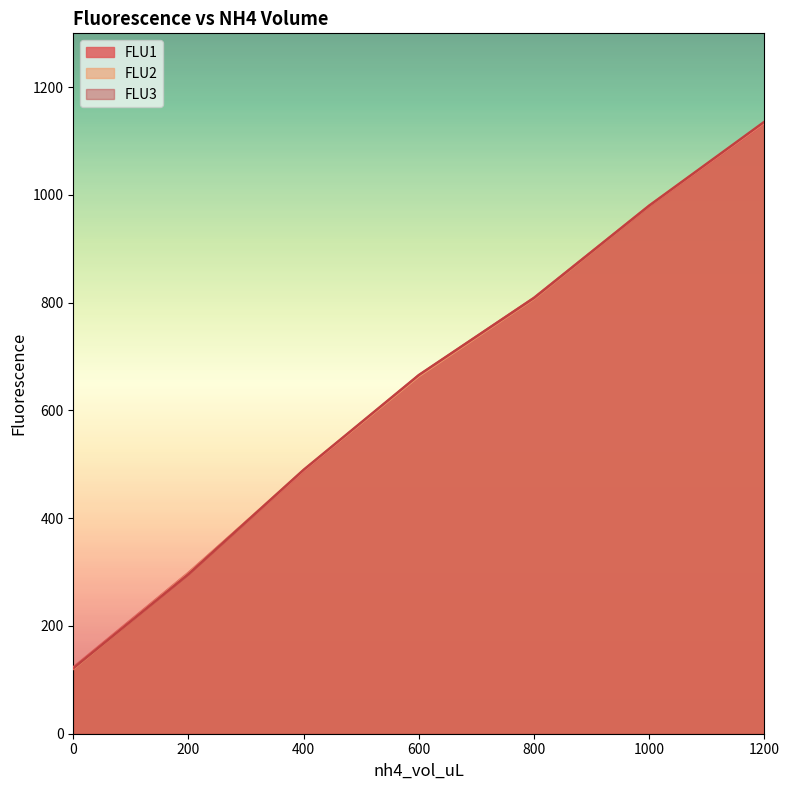

Between which two adjacent categories do FLU1 and FLU2 first intersect?

200 and 400